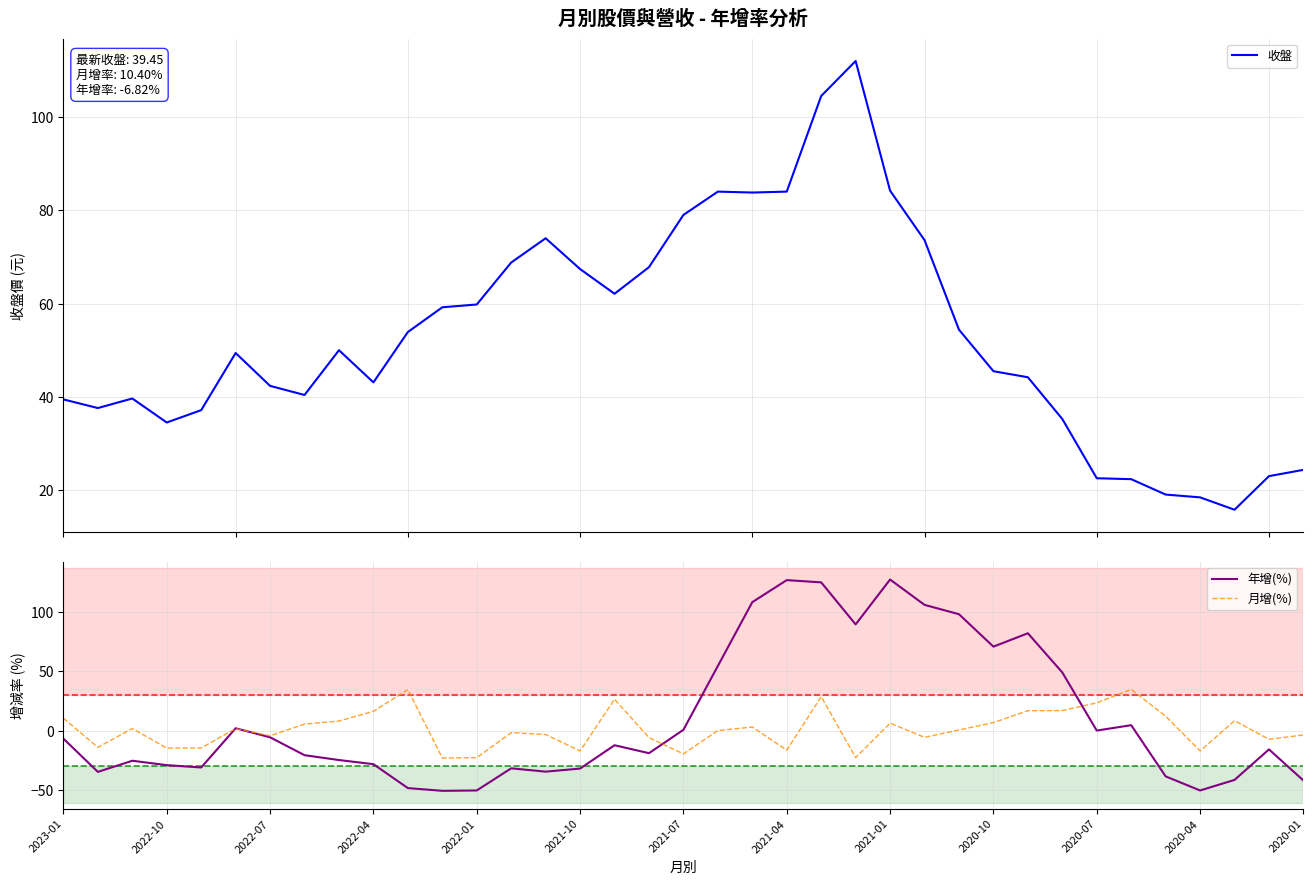

The value of 年增(%) at 2022-01 is -50.6. True or false?

True